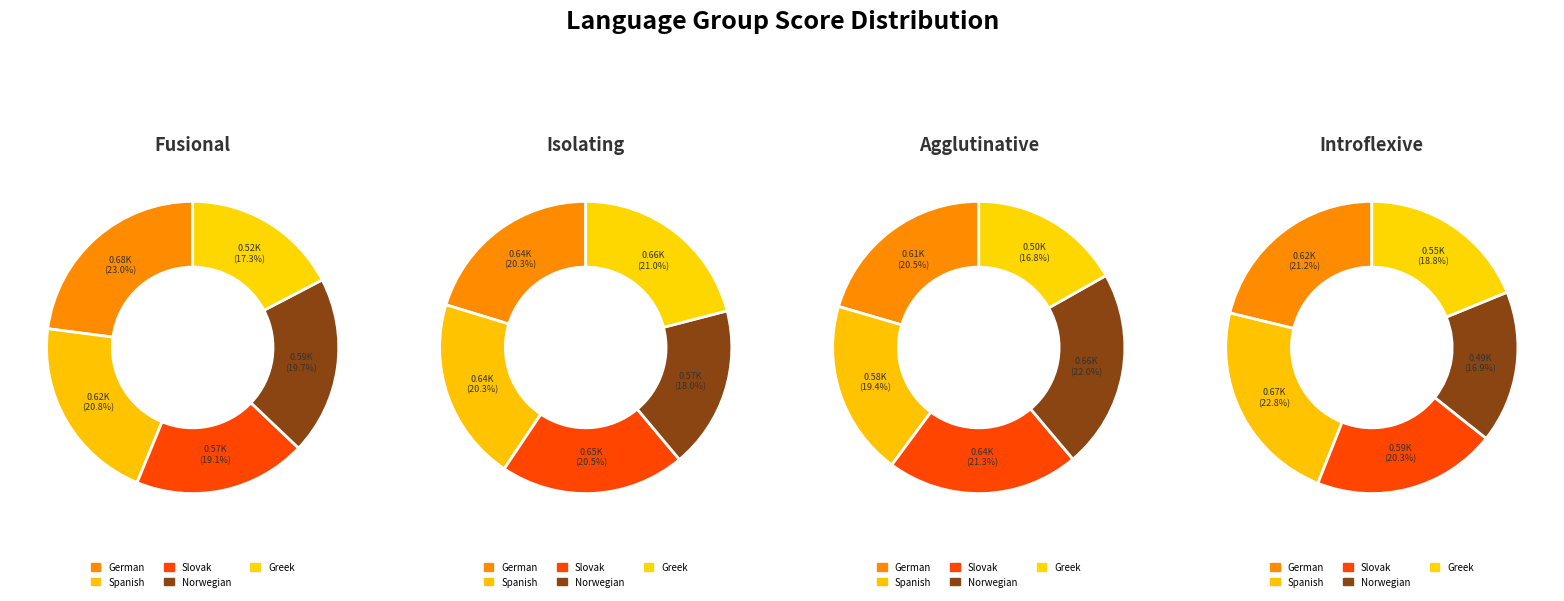

To the nearest percent, what percentage of the pie is Greek?

17%